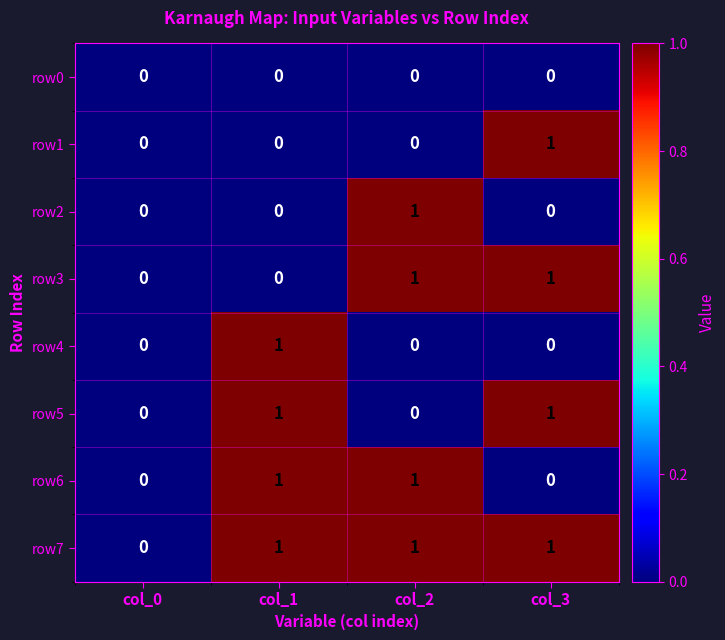

How many values in the row5 series are below 1?

2